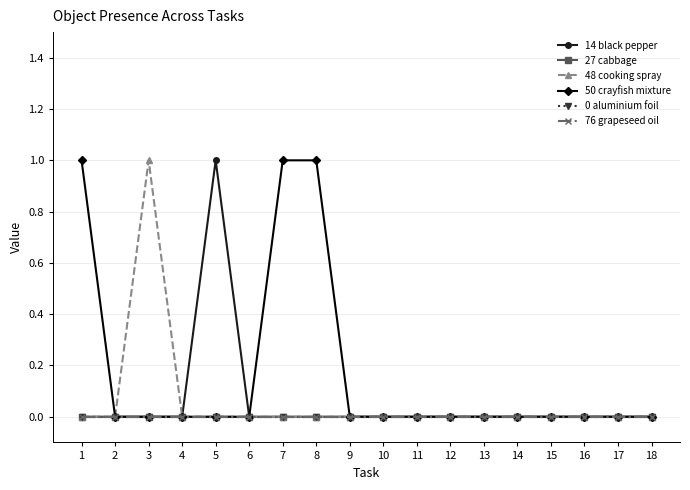

Does the chart display data point markers on the line(s)?

Yes